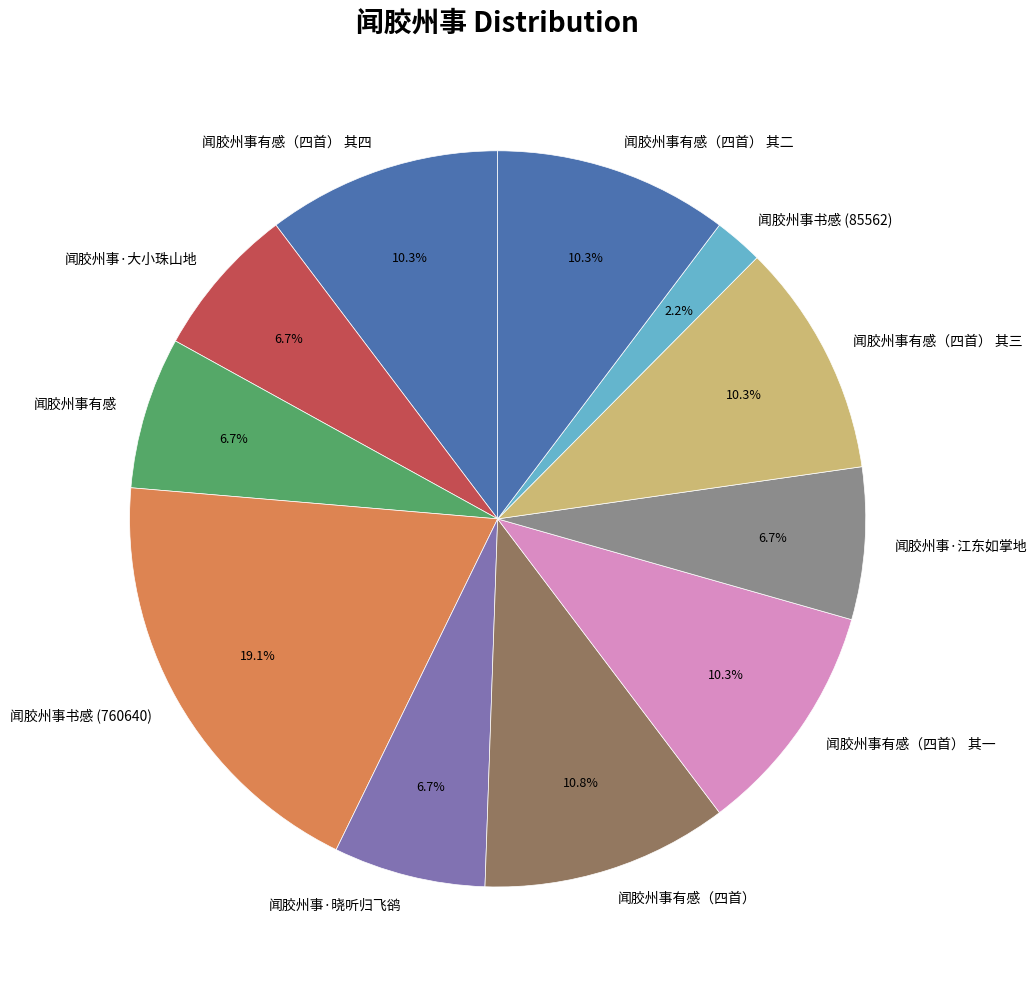

To the nearest percent, what percentage of the pie is 闻胶州事书感 (760640)?

19%